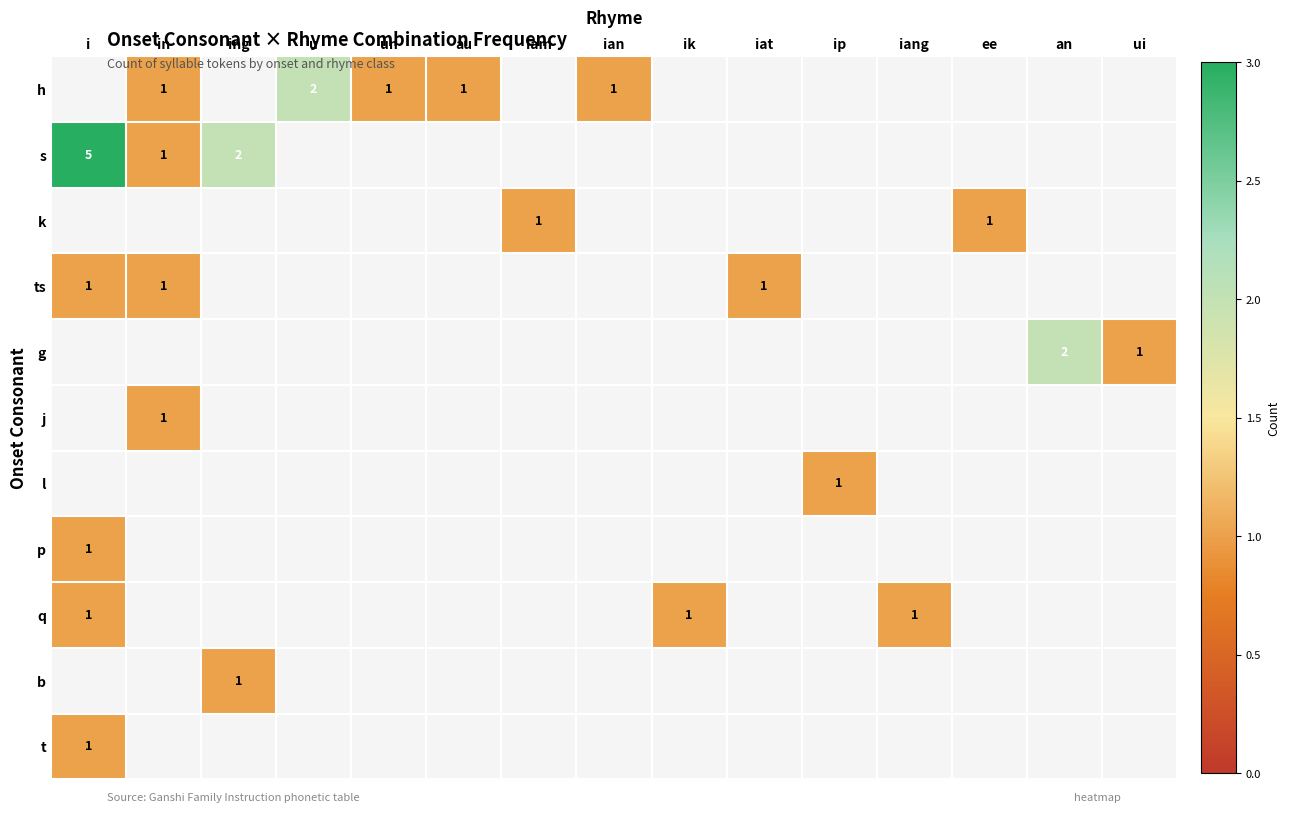

True or false: s has a value of 2 at ing.

True